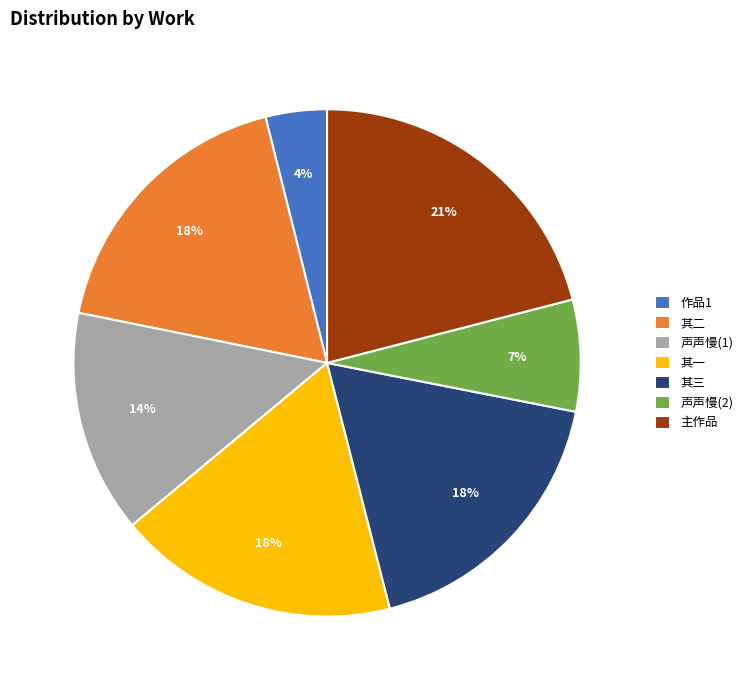

What is the smallest slice in the pie chart?

作品1